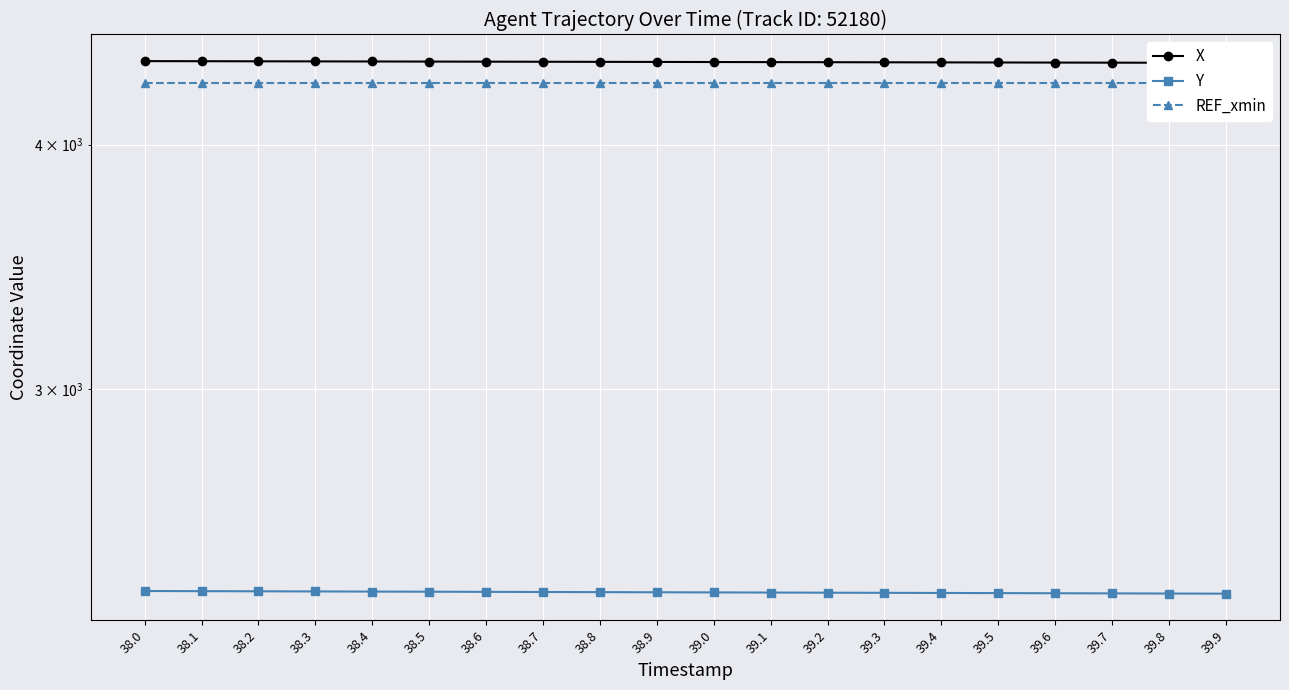

Read the Y value at 38.8.

2362.2